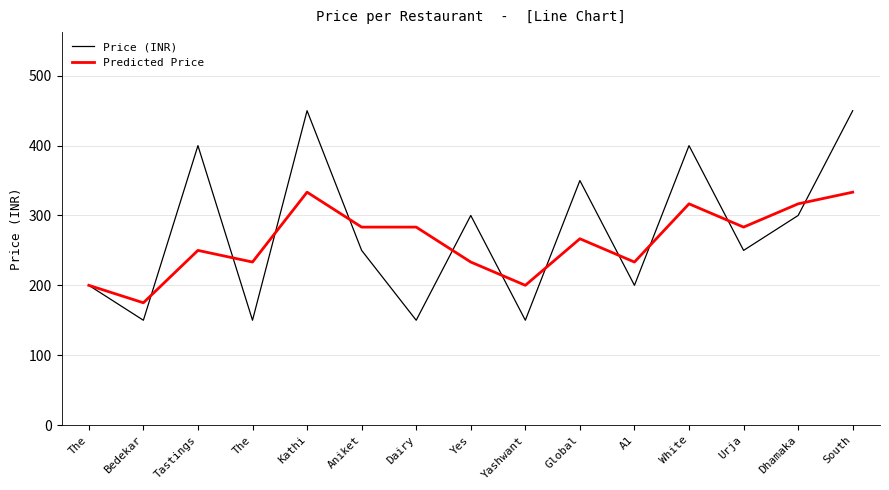

Reading right to left, what are all the values shown in this chart?

Price (INR): South=450.0	Dhamaka=300.0	Urja=250.0	White=400.0	A1=200.0	Global=350.0	Yashwant=150.0	Yes=300.0	Dairy=150.0	Aniket=250.0	Kathi=450.0	The=150.0	Tastings=400.0	Bedekar=150.0	The=200.0
Predicted Price: South=333.3	Dhamaka=316.7	Urja=283.3	White=316.7	A1=233.3	Global=266.7	Yashwant=200.0	Yes=233.3	Dairy=283.3	Aniket=283.3	Kathi=333.3	The=233.3	Tastings=250.0	Bedekar=175.0	The=200.0